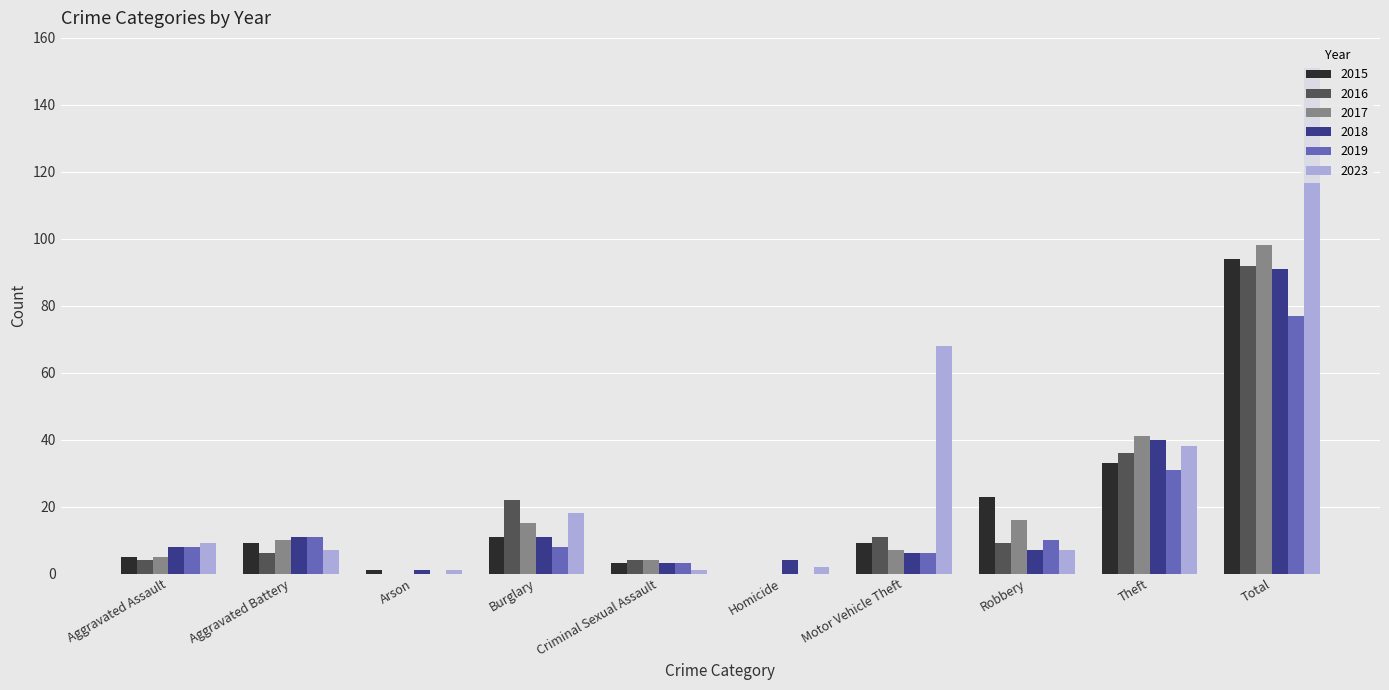

Which category has the highest value across all series?

Total